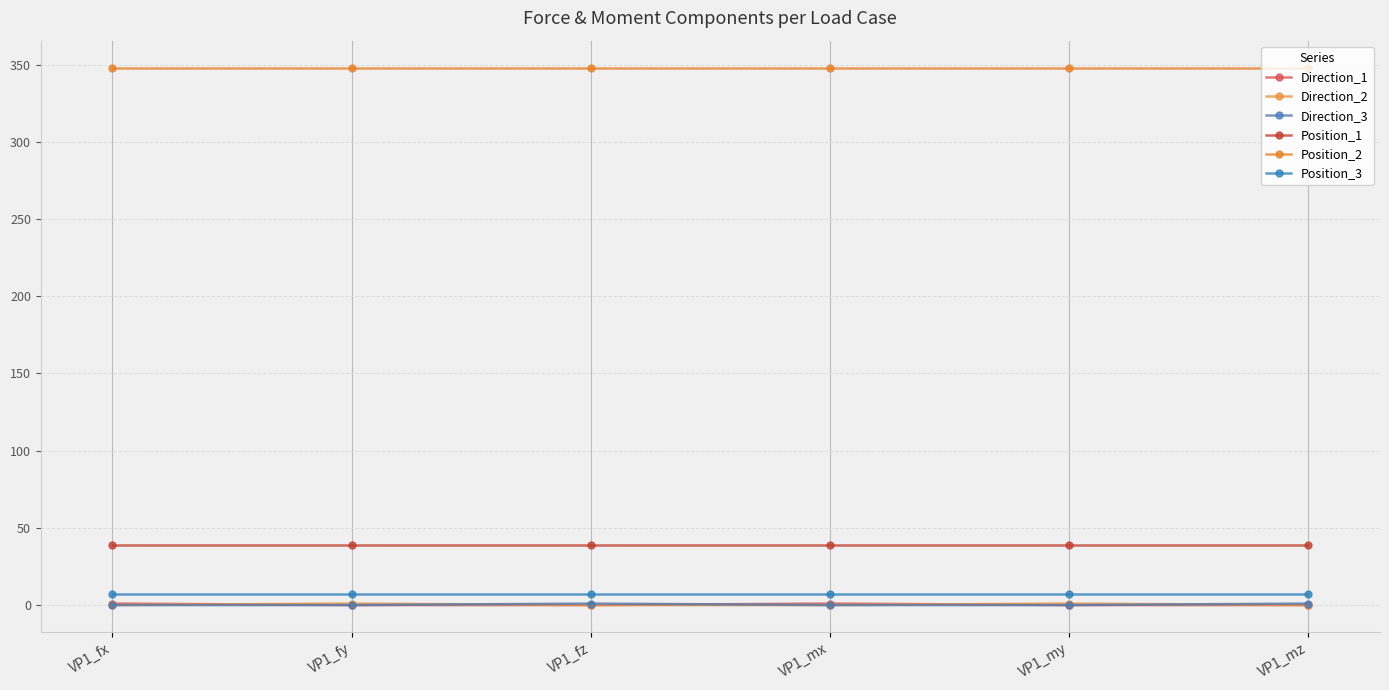

What is the label of the 4th point from the left?

VP1_mx